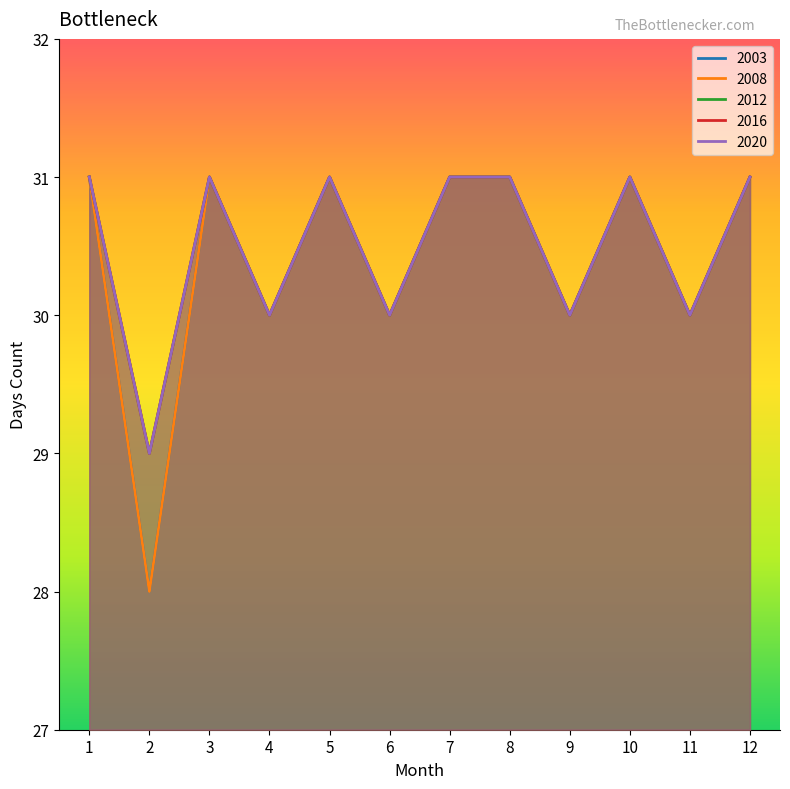

The 2012 series shows 52 at 6. True or false?

False